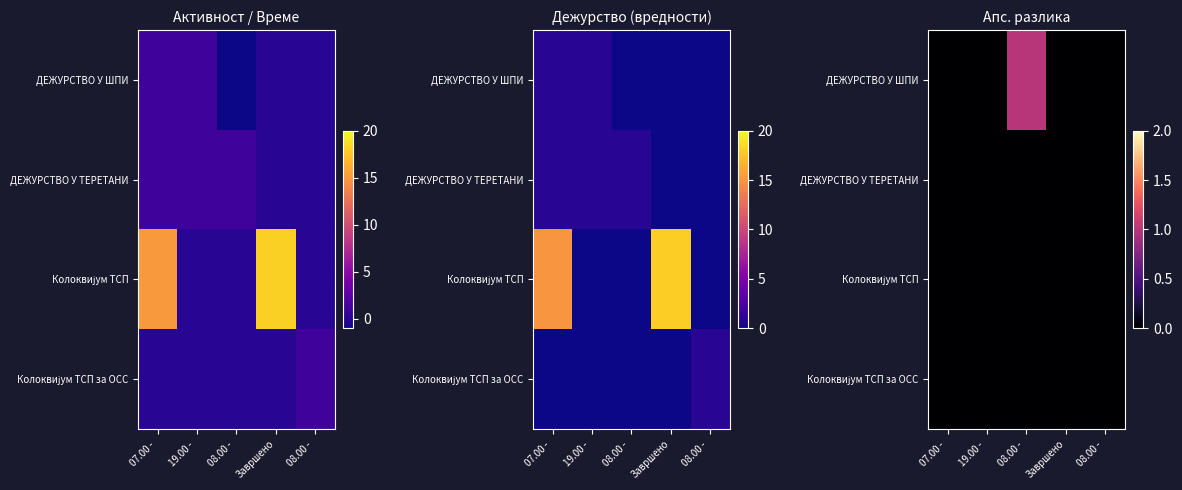

True or false: ДЕЖУРСТВО У ШПИ has a value of 0 at 07.00 -.

True